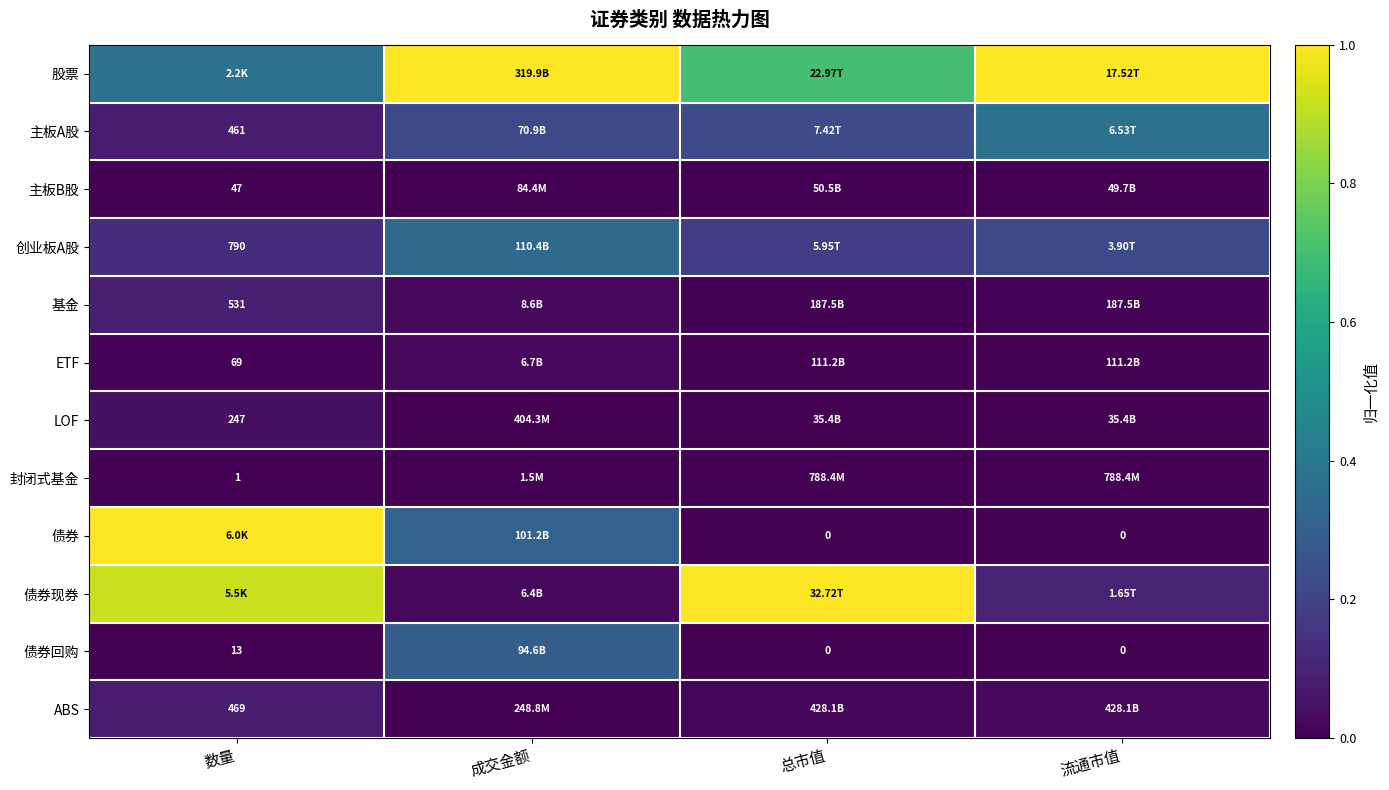

Which category has the highest value across all series?

成交金额